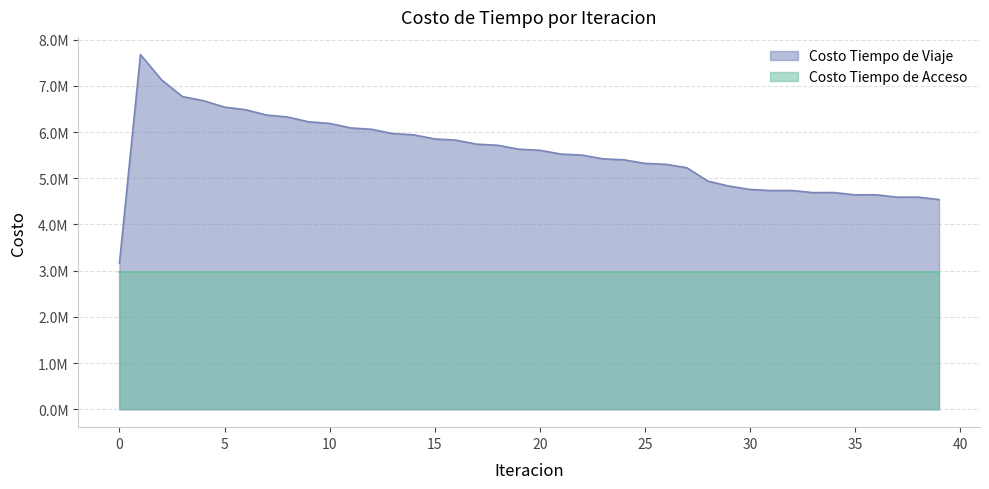

What is the ratio of the value at 23 to the value at 5?

0.8